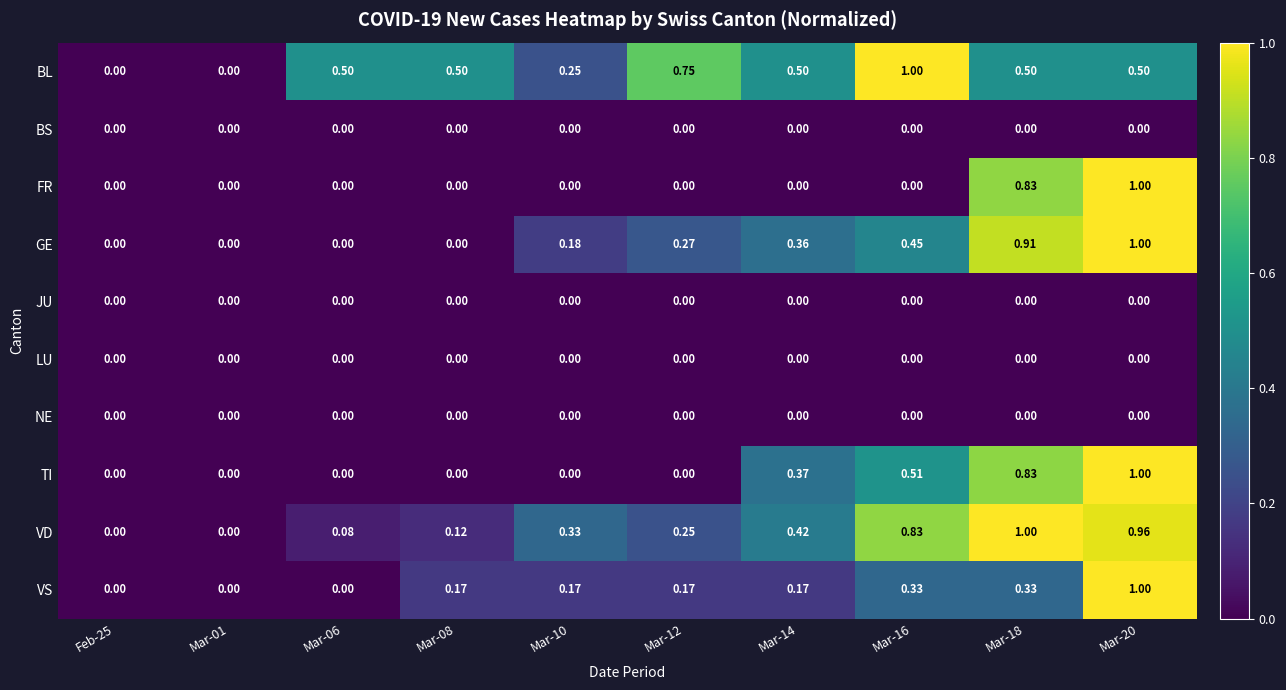

Which series has the largest total across all categories?

BL